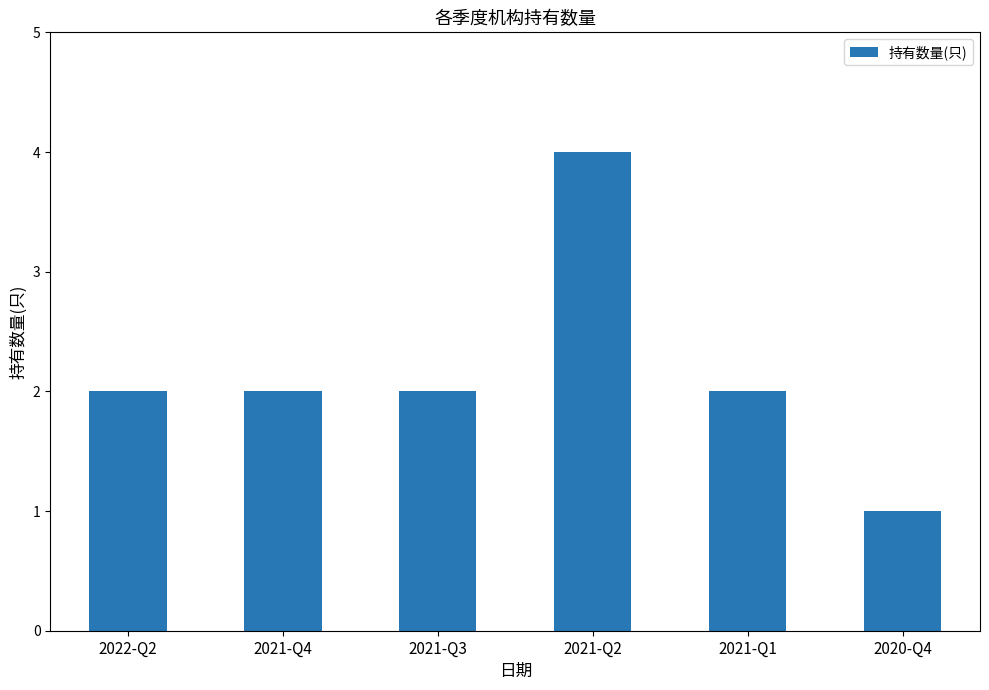

What is the average value?

2